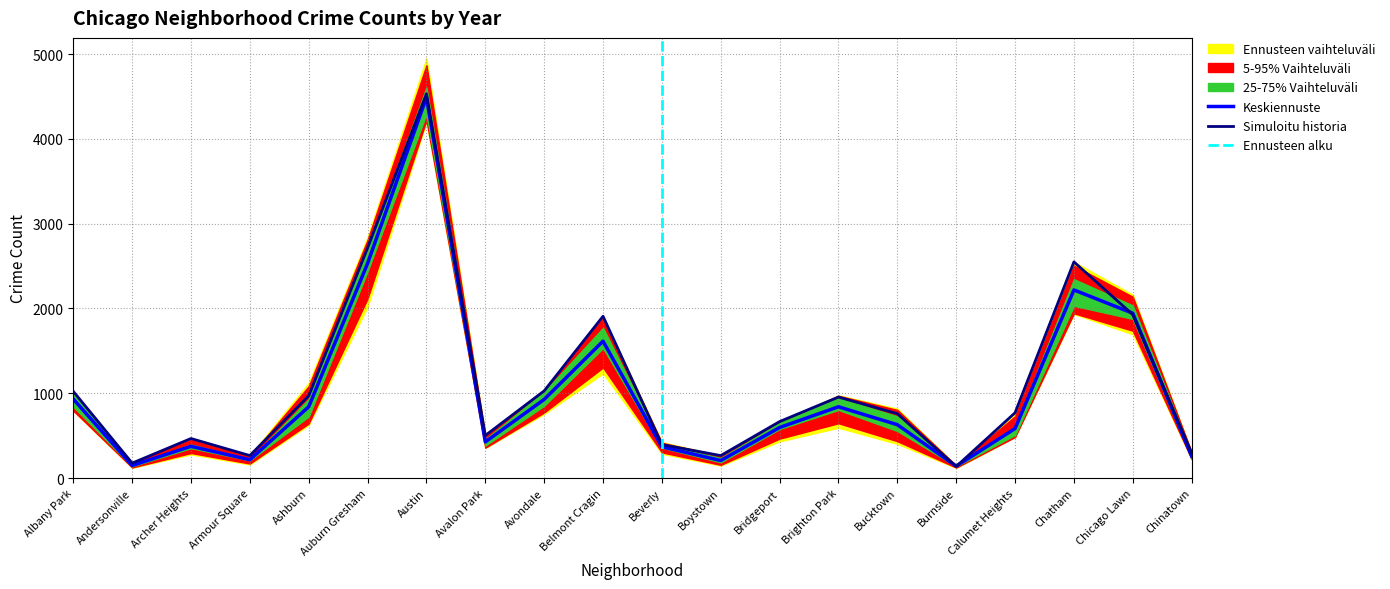

What is the value of the 2022 point at the 4th from the left?

222